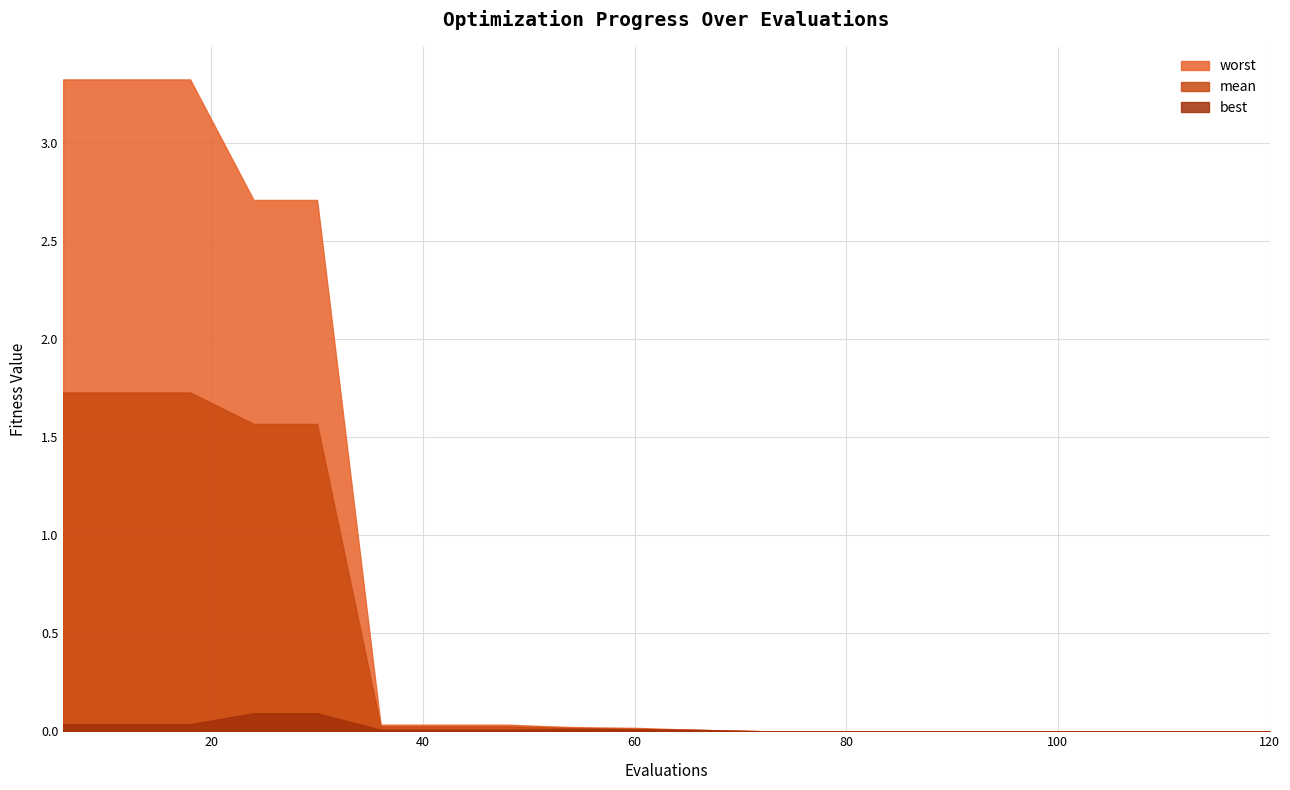

Count the number of categories in the chart.

20